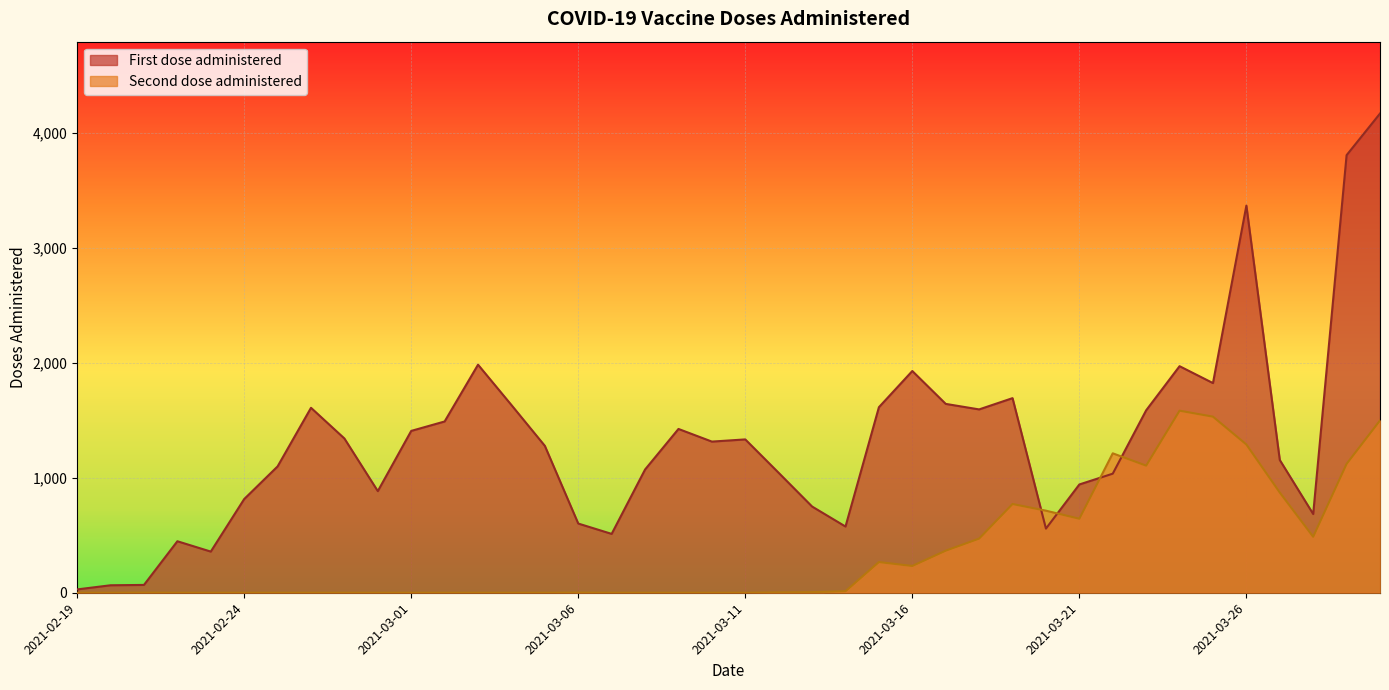

Where is First dose administered nearest to the value 2099?

2021-03-03